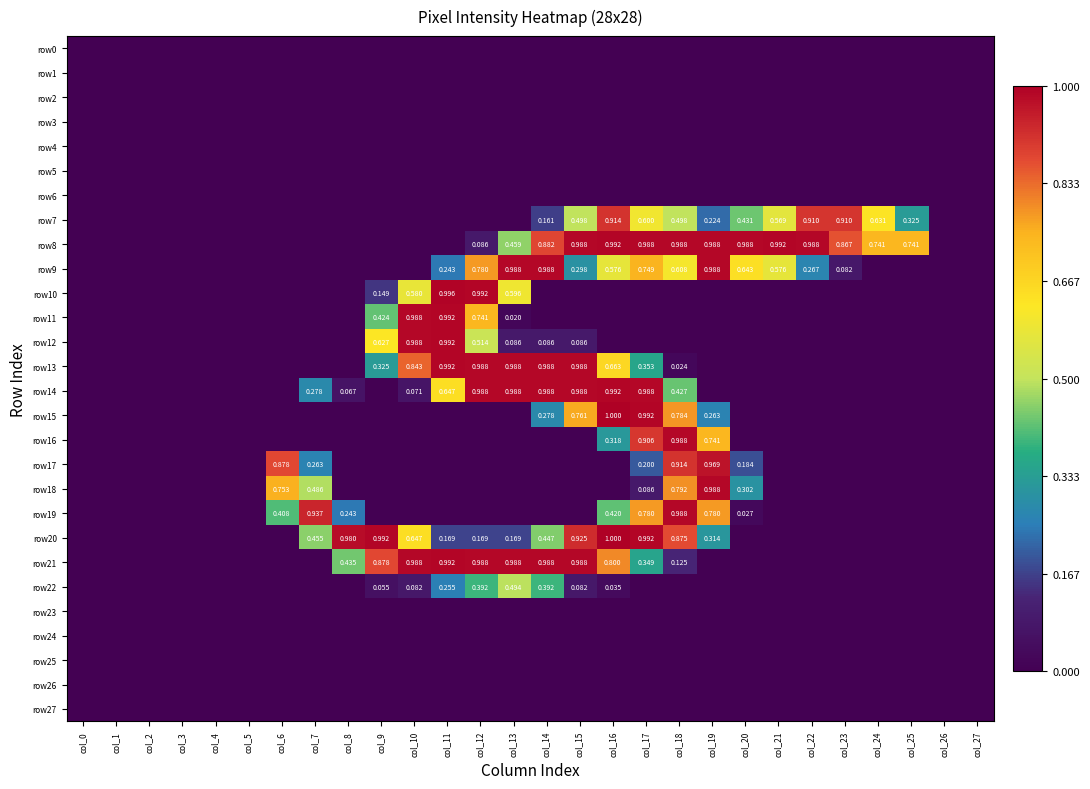

List the labels in order of row25 value, largest first.

col_0, col_1, col_2, col_3, col_4, col_5, col_6, col_7, col_8, col_9, col_10, col_11, col_12, col_13, col_14, col_15, col_16, col_17, col_18, col_19, col_20, col_21, col_22, col_23, col_24, col_25, col_26, col_27